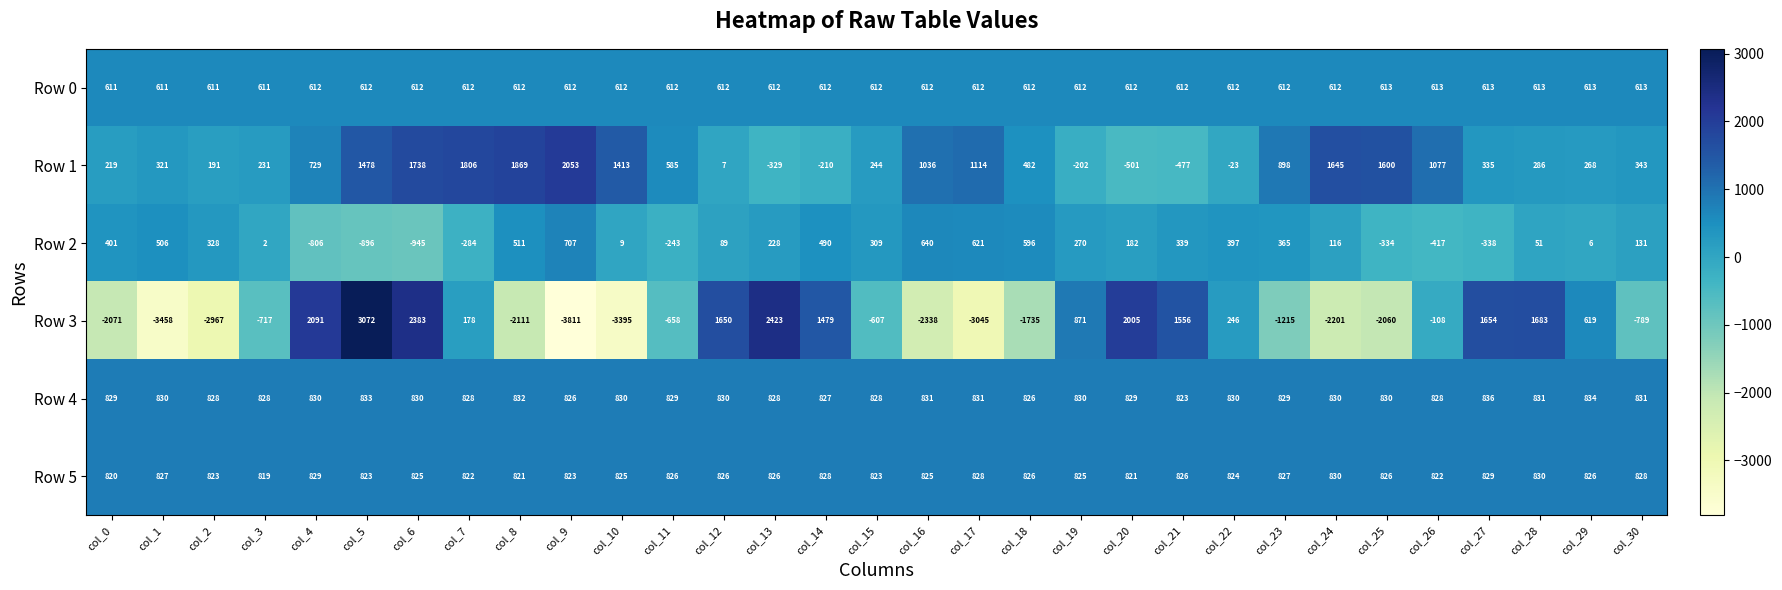

How many data points does each series have?

31